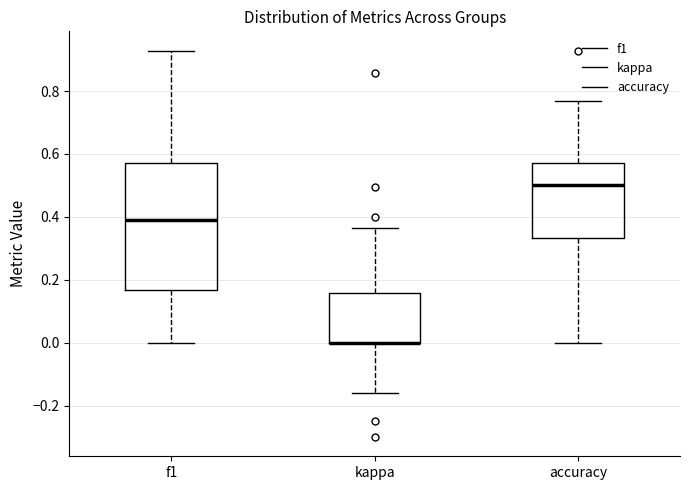

Reading left to right, transcribe this box plot: for each box, give where its median line is, the range the box spans, and where its two whiskers end, as read against the y-axis. The values are not printed on the chart, so give them approximately, as read against the axis.

f1: median 0.38, box 0.16 to 0.58, whiskers 0.00 to 0.92
kappa: median 0.00 (drawn on the box's lower edge), box 0.00 to 0.16, whiskers -0.16 to 0.36
accuracy: median 0.50, box 0.34 to 0.58, whiskers 0.00 to 0.76